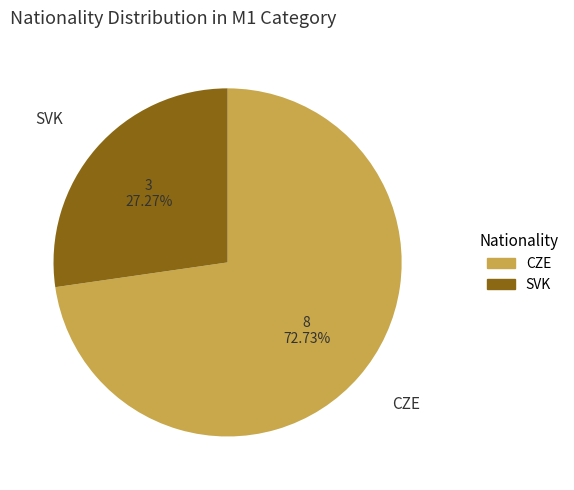

Does CZE account for over 50% of the chart?

Yes